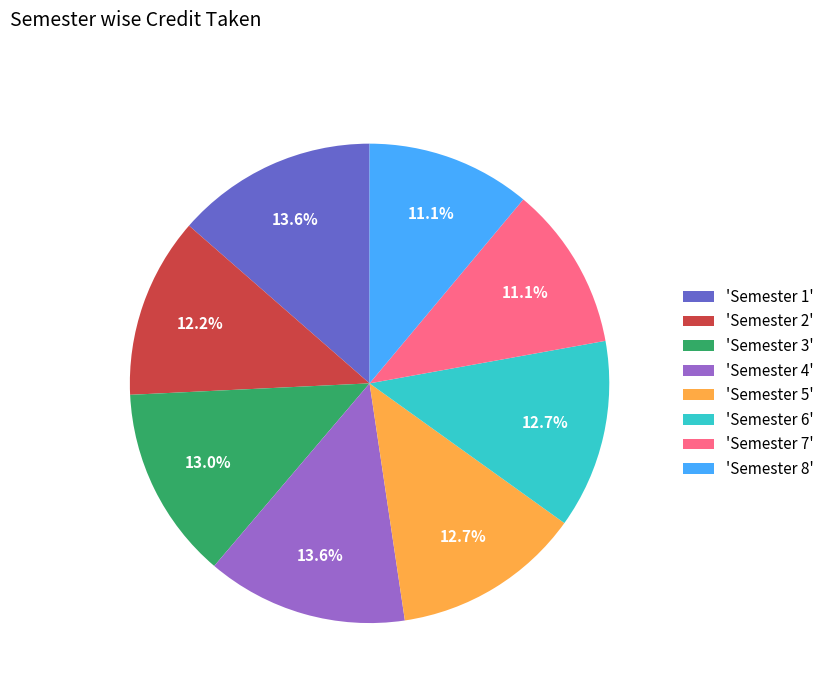

To the nearest percent, what is the difference between the largest and smallest slice percentages?

2%